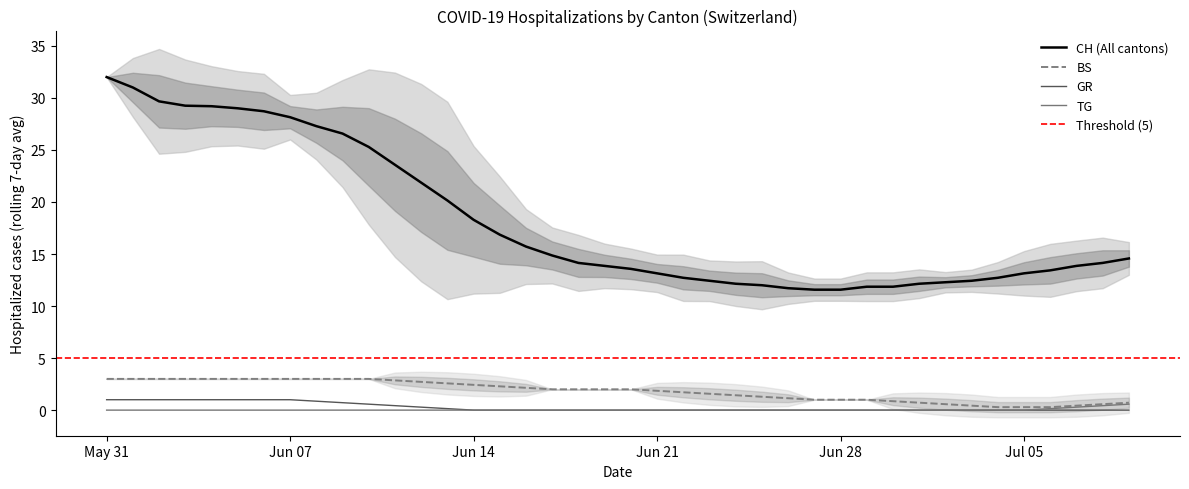

True or false: CH (All cantons) and BS intersect in this chart.

False